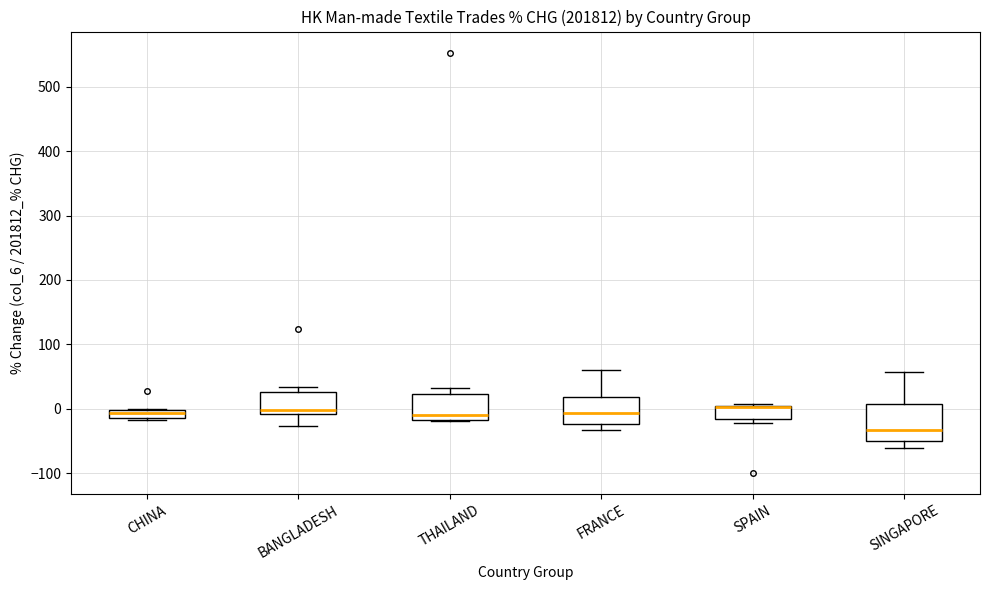

Where does the median line of the box for THAILAND sit on the y-axis? The values are not printed on the chart, so give them approximately, as read against the axis.

-10